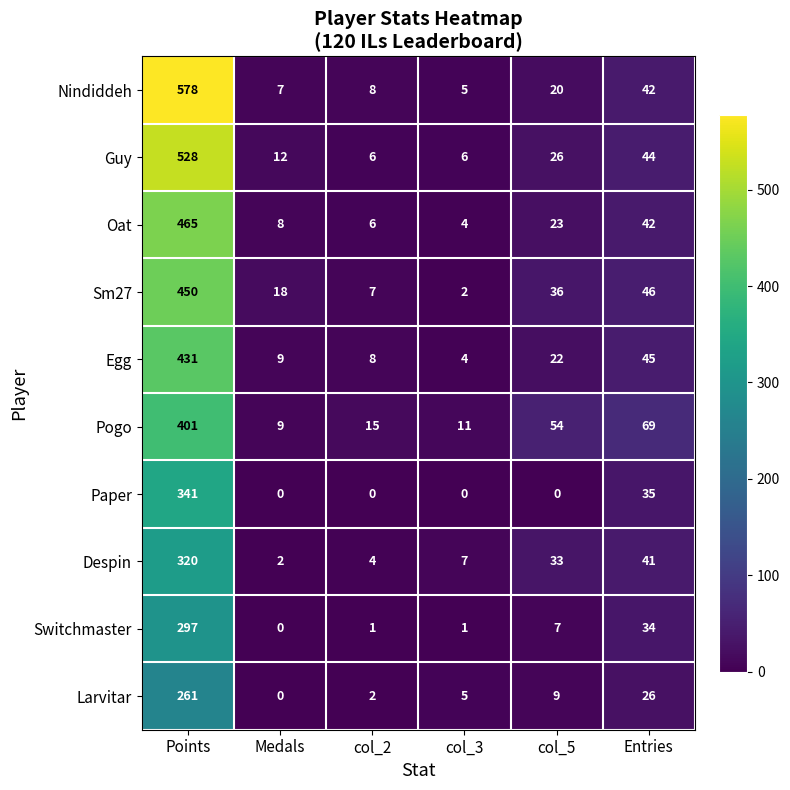

What is the sum of all Nindiddeh values?

660